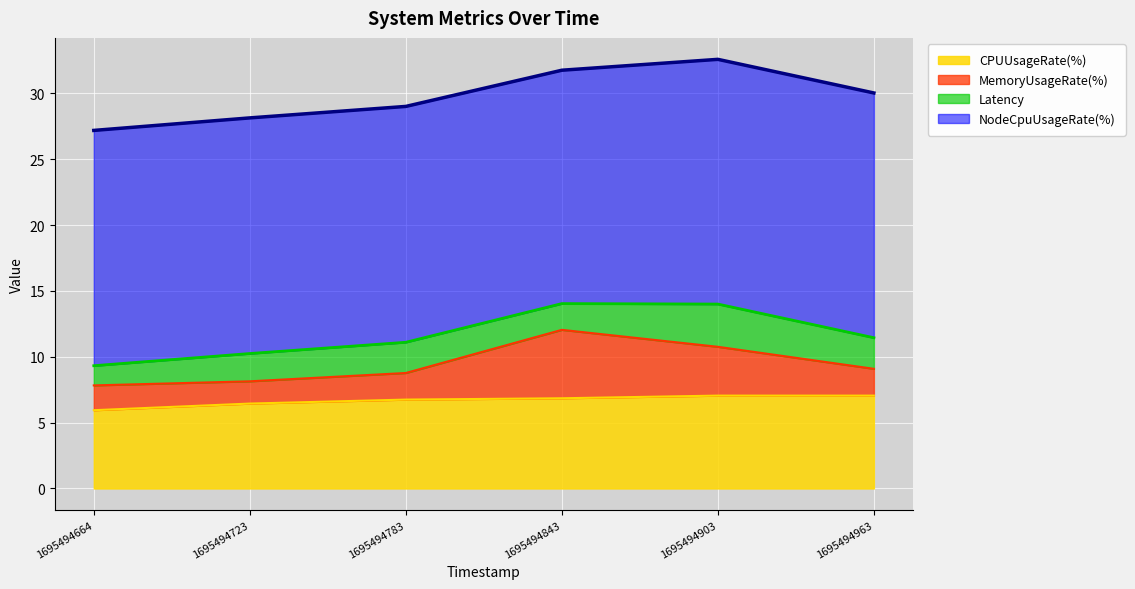

At 1695494963, list the series in order from largest to smallest.

NodeCpuUsageRate(%), CPUUsageRate(%), Latency, MemoryUsageRate(%)